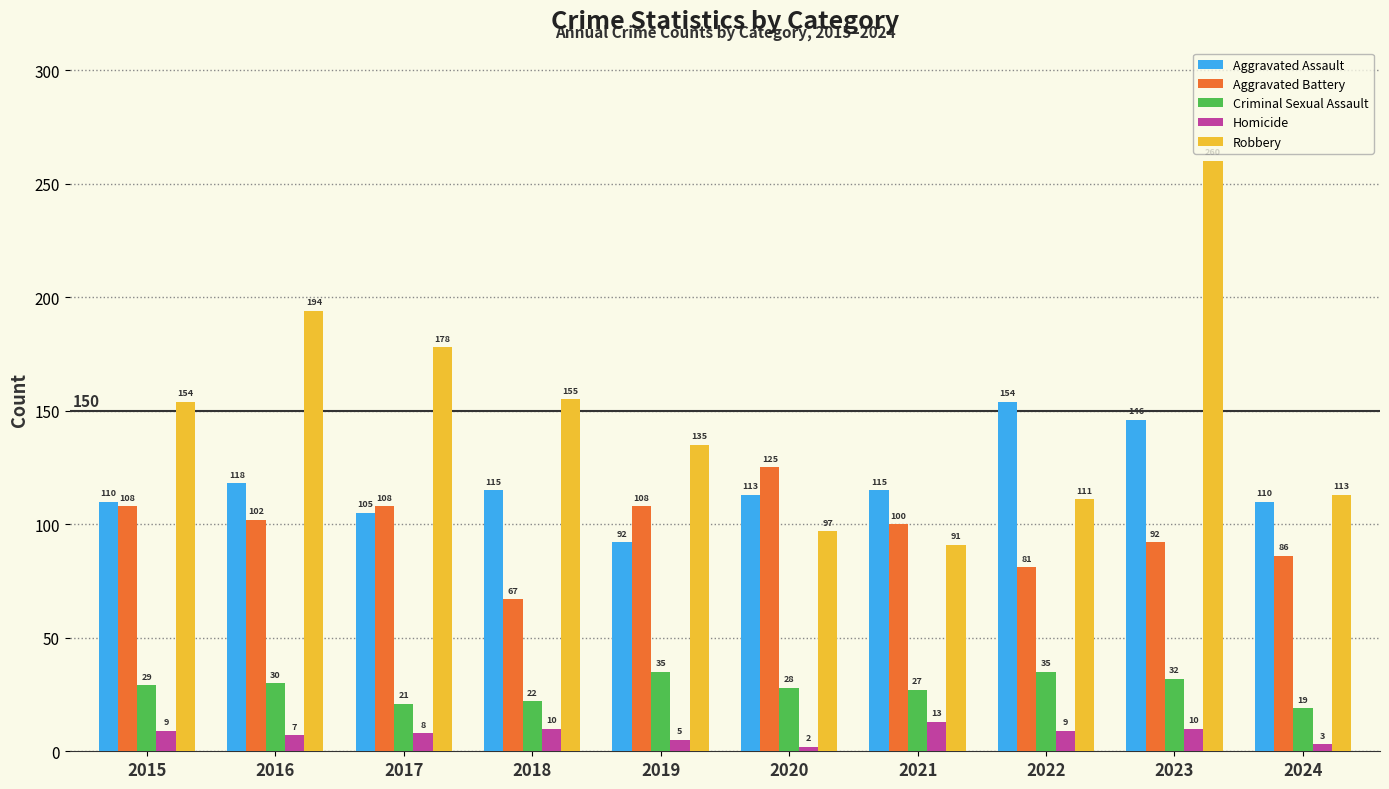

What are all the series names shown in the legend?

Aggravated Assault, Aggravated Battery, Criminal Sexual Assault, Homicide, Robbery